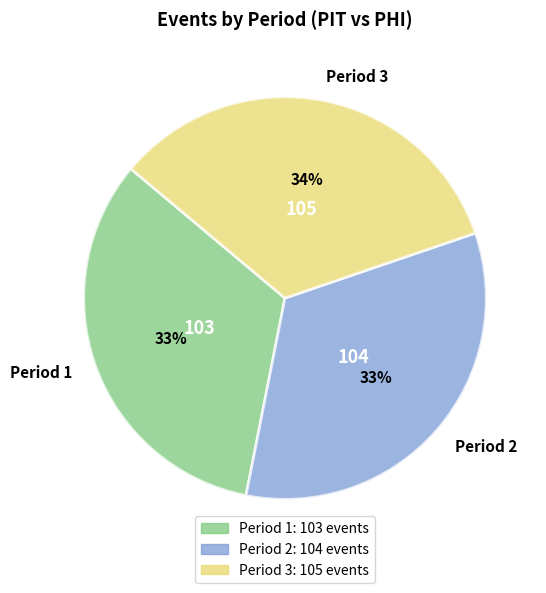

To the nearest percent, what is the difference between the largest and smallest slice percentages?

1%